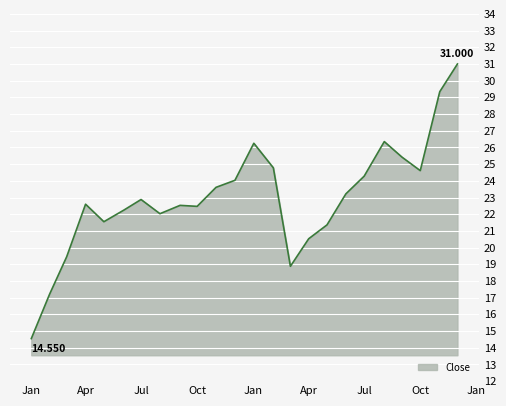

What is the greatest value displayed?

31.0